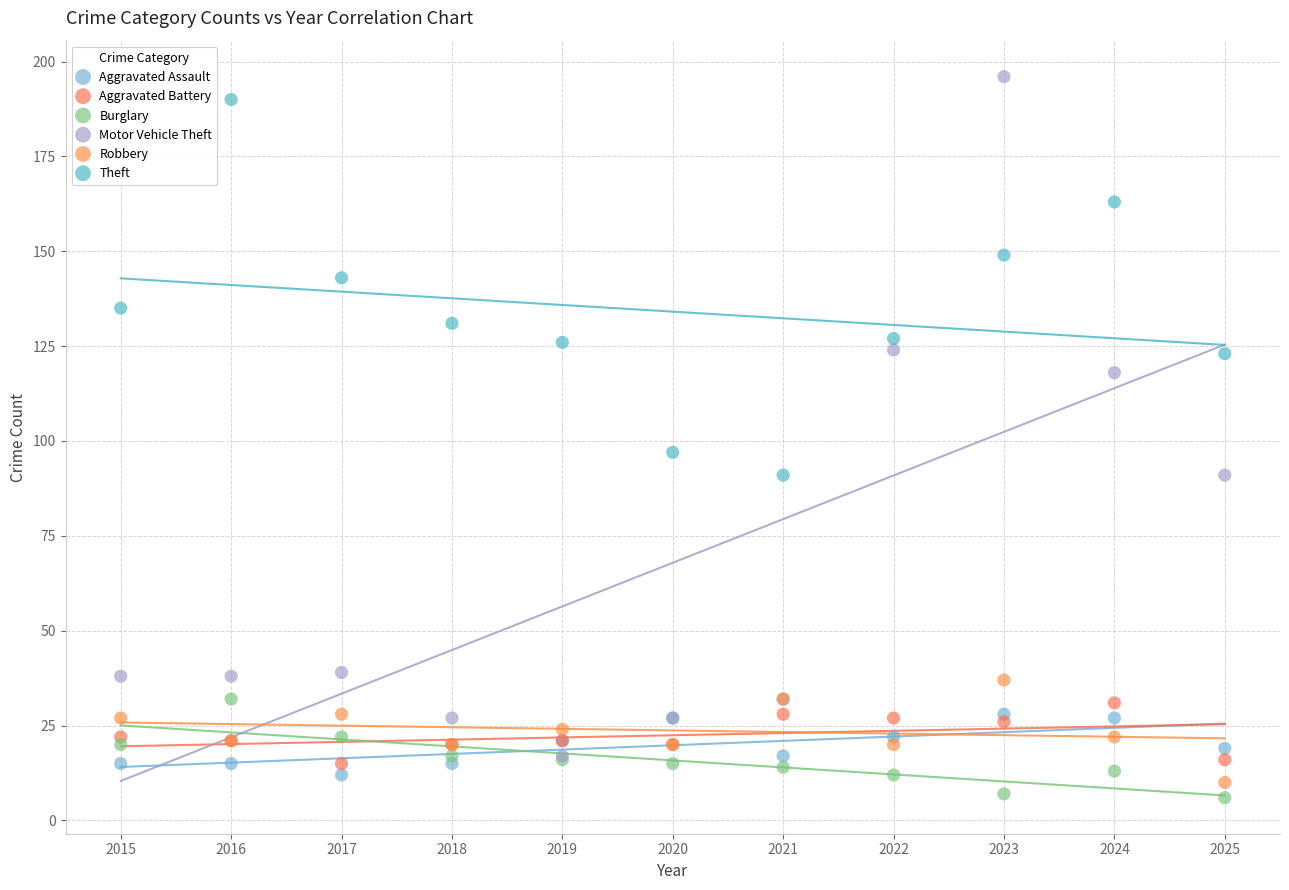

Across all series, what Y value is closest to 101?

97